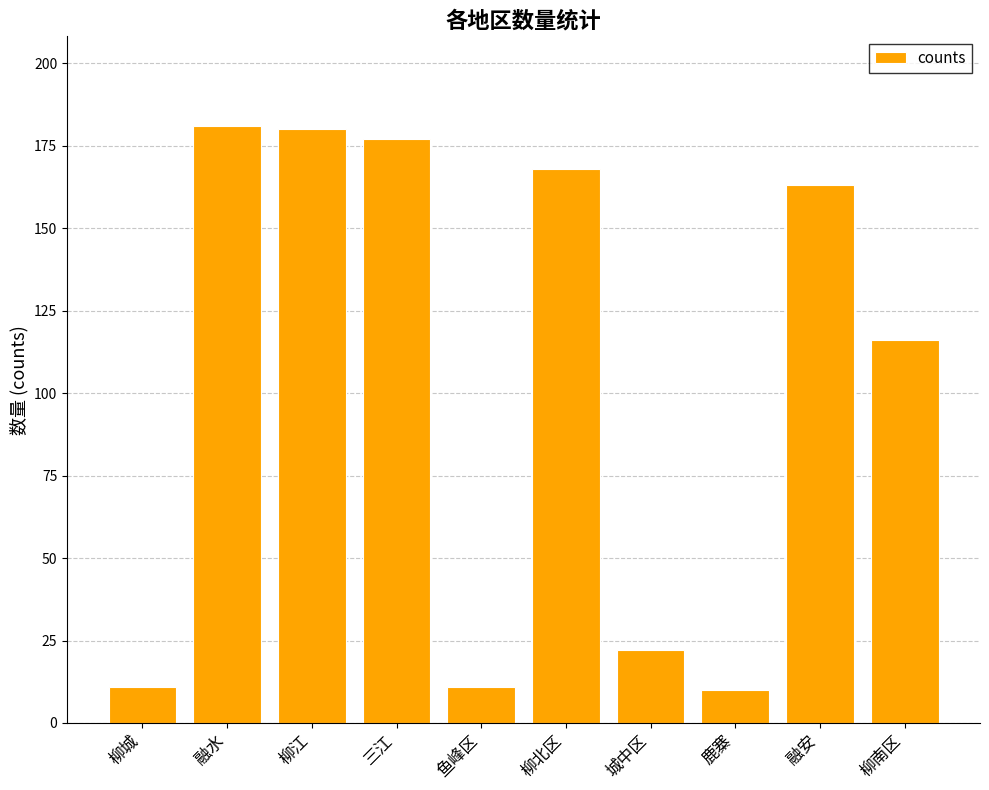

At which label is the value closest to 95?

柳南区